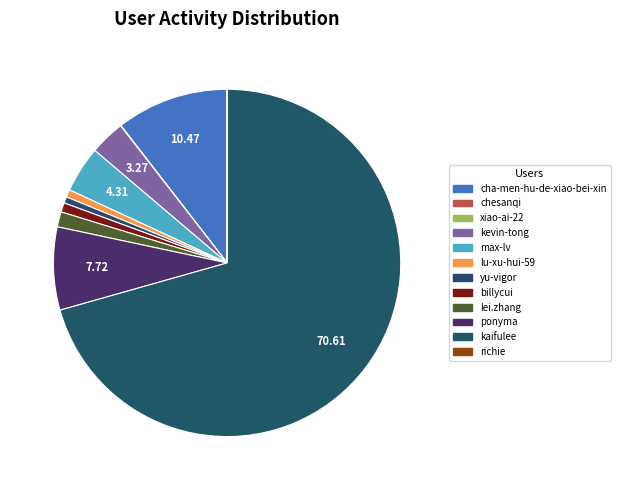

Which category has the biggest portion of the pie?

kaifulee